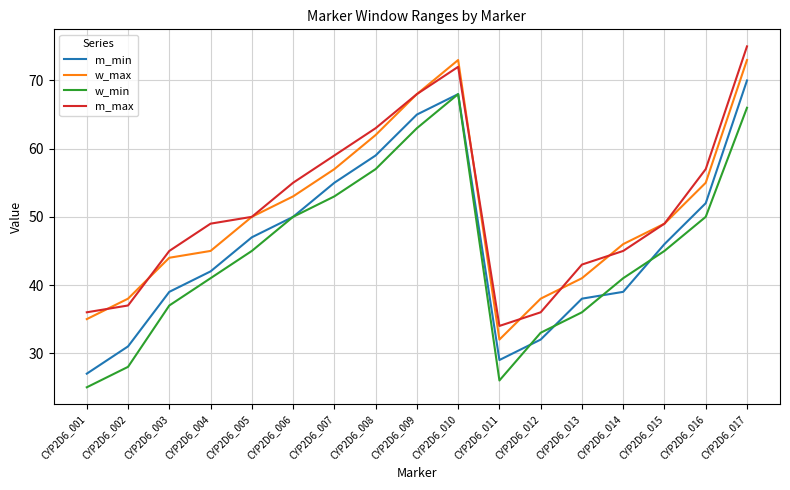

What is the difference between the highest and lowest values at CYP2D6_016?

7